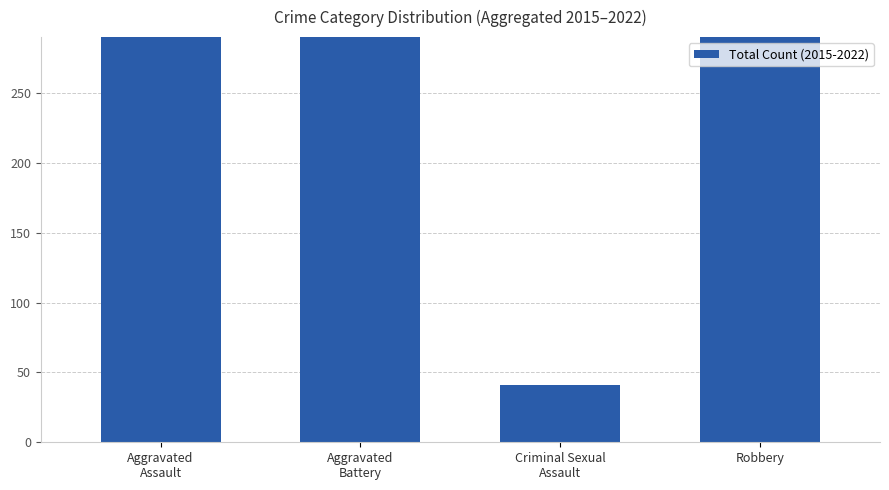

The value at Criminal Sexual
Assault is 41. True or false?

True